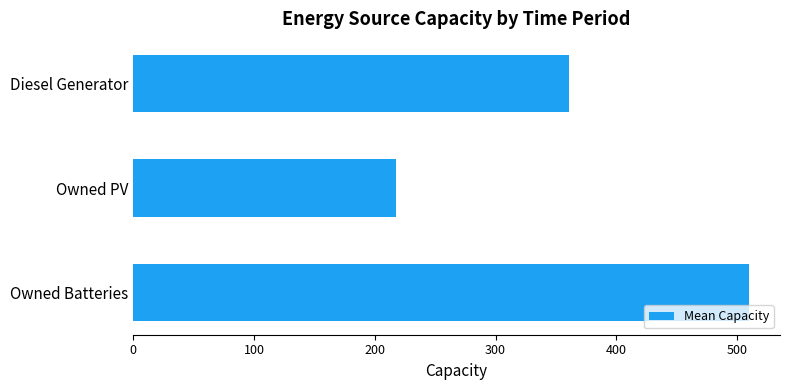

What is the smallest value displayed?

217.8